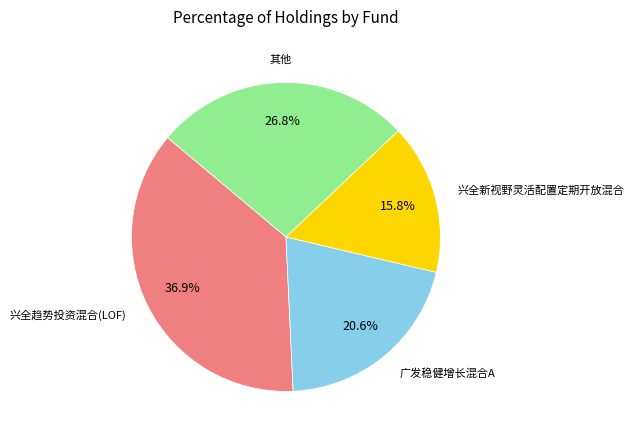

Is there a majority slice in this chart?

No